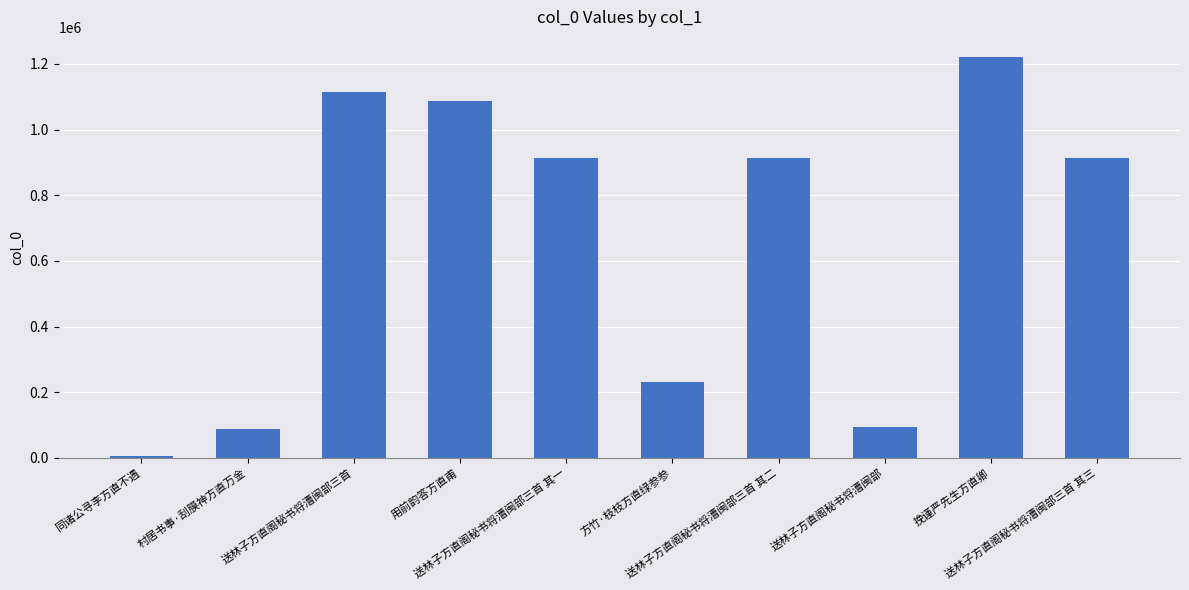

What is the sum of all values?

6587057